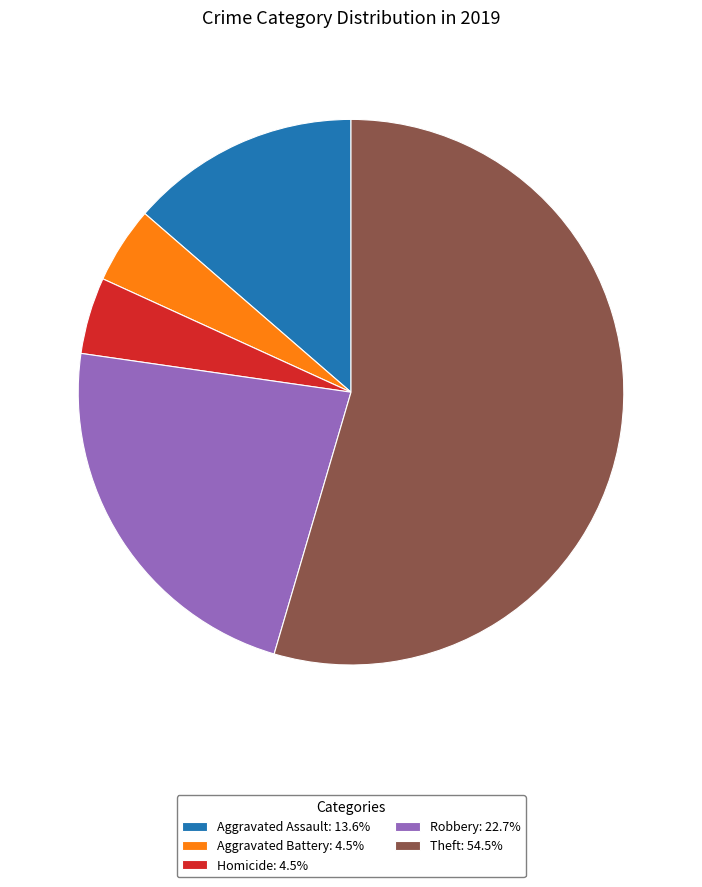

How many slices are in this pie chart?

5